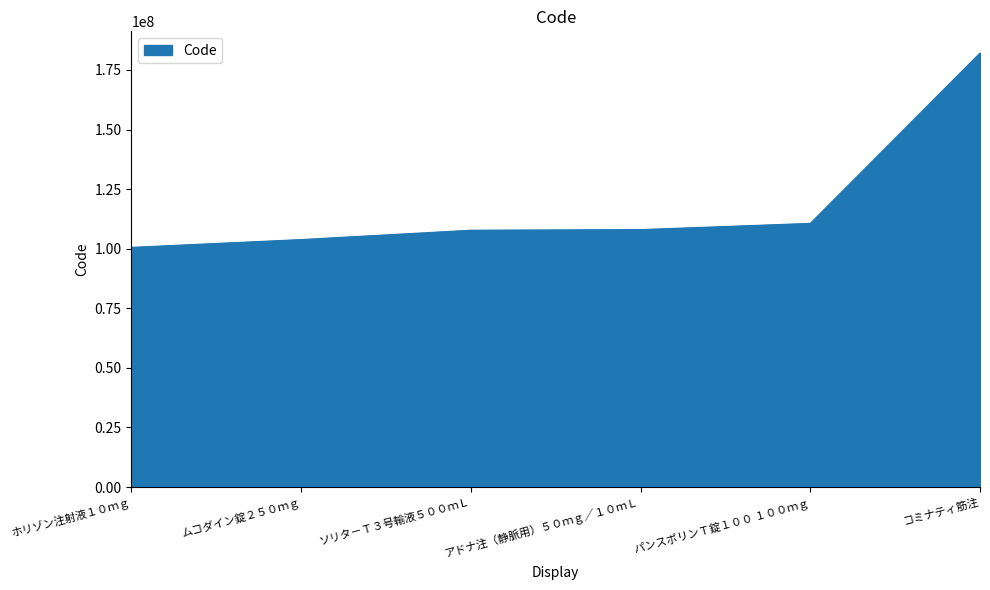

What is the ratio of the value at ムコダイン錠２５０ｍｇ to the value at パンスポリンＴ錠１００ １００ｍｇ?

0.9